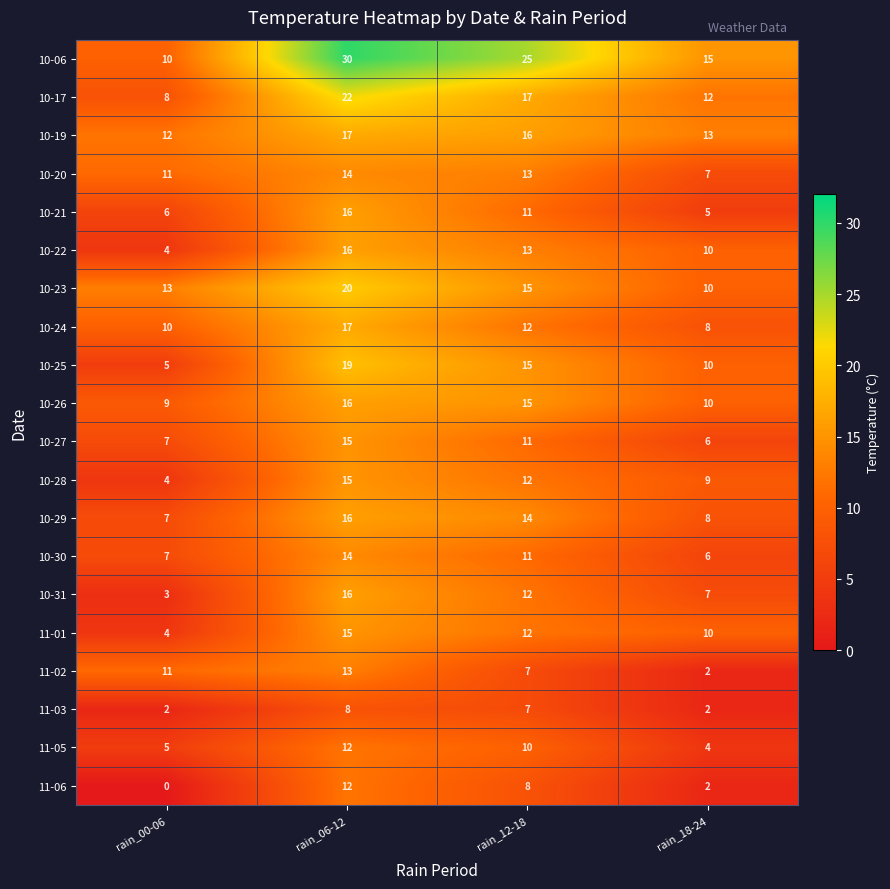

Which series has the largest total across all categories?

10-06